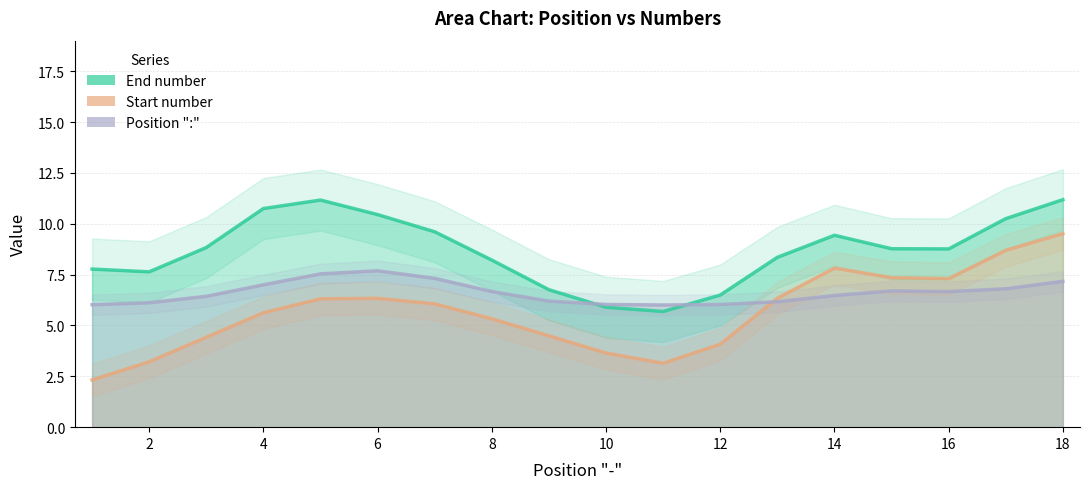

Is the value of End number at 4 greater than the value of Start number at 12?

Yes